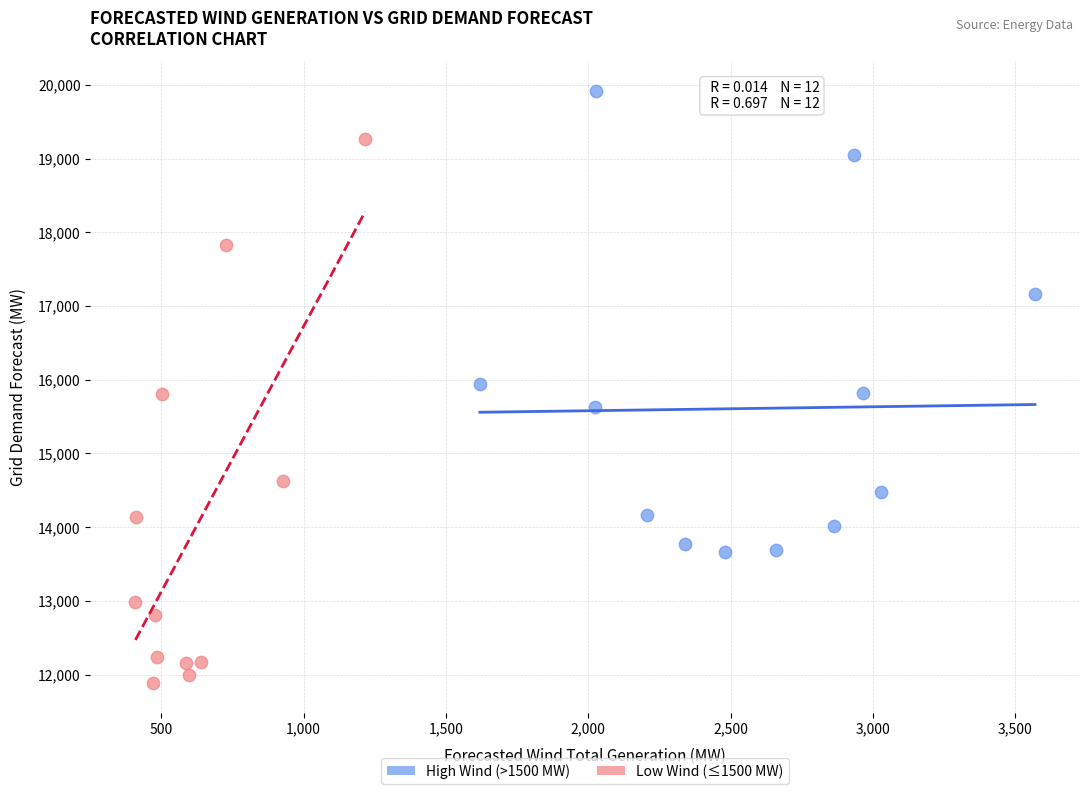

Which series contains the highest Y value?

High Wind (>1500 MW)